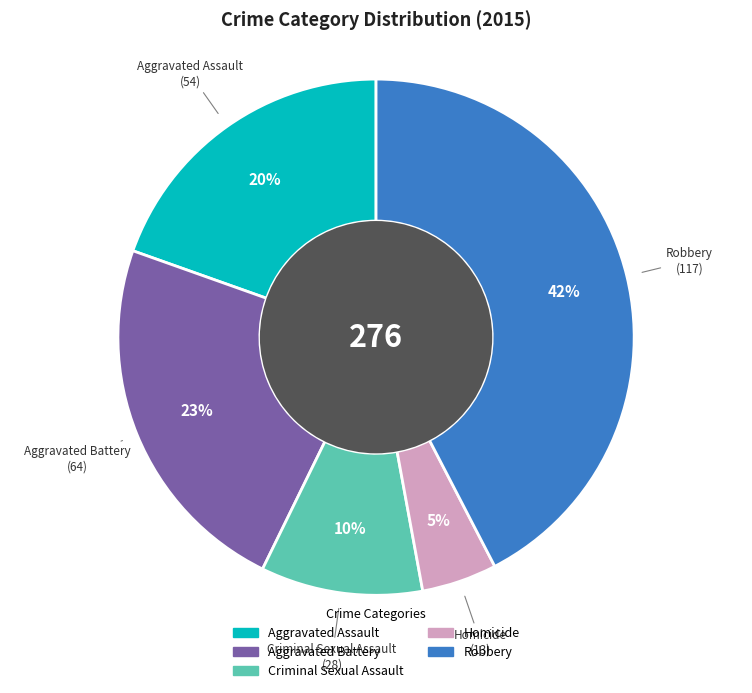

Which has a higher value, Aggravated Assault or Aggravated Battery?

Aggravated Battery